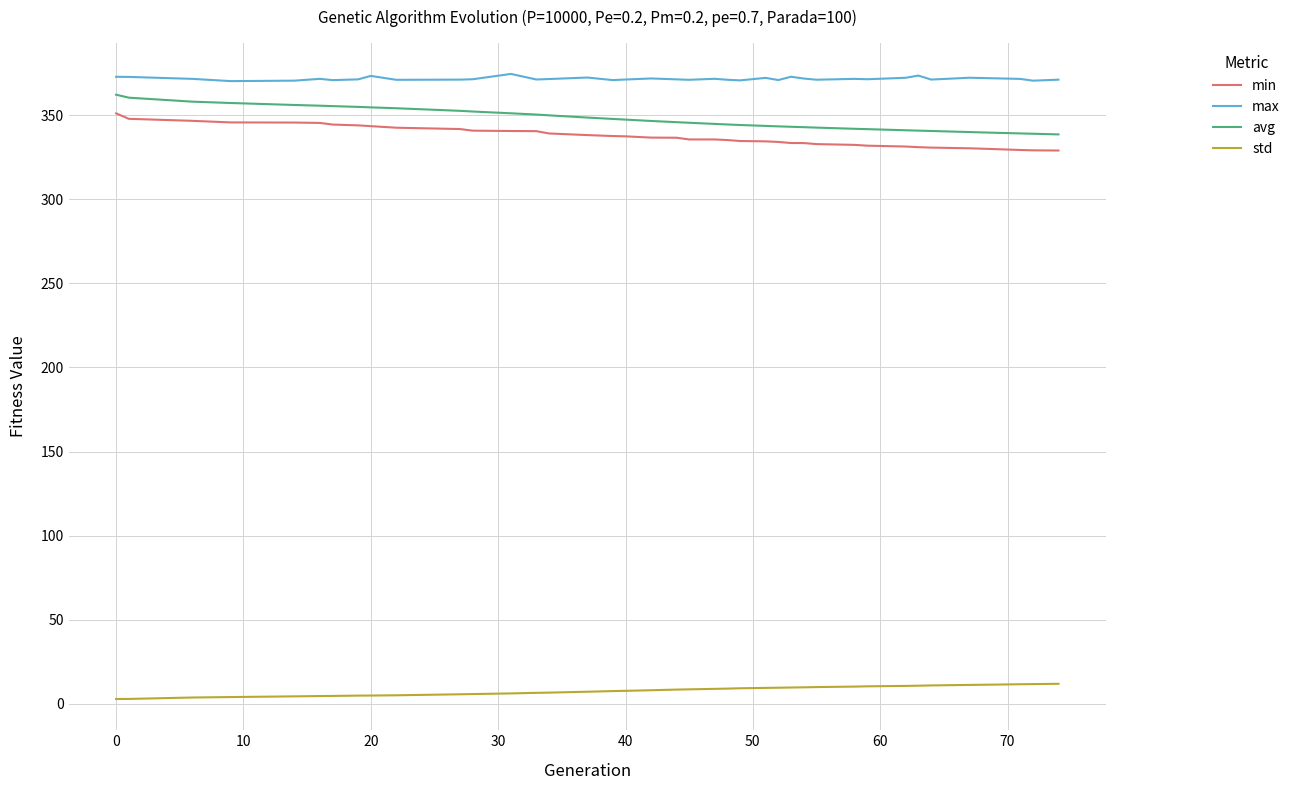

Which series has the largest total across all categories?

max